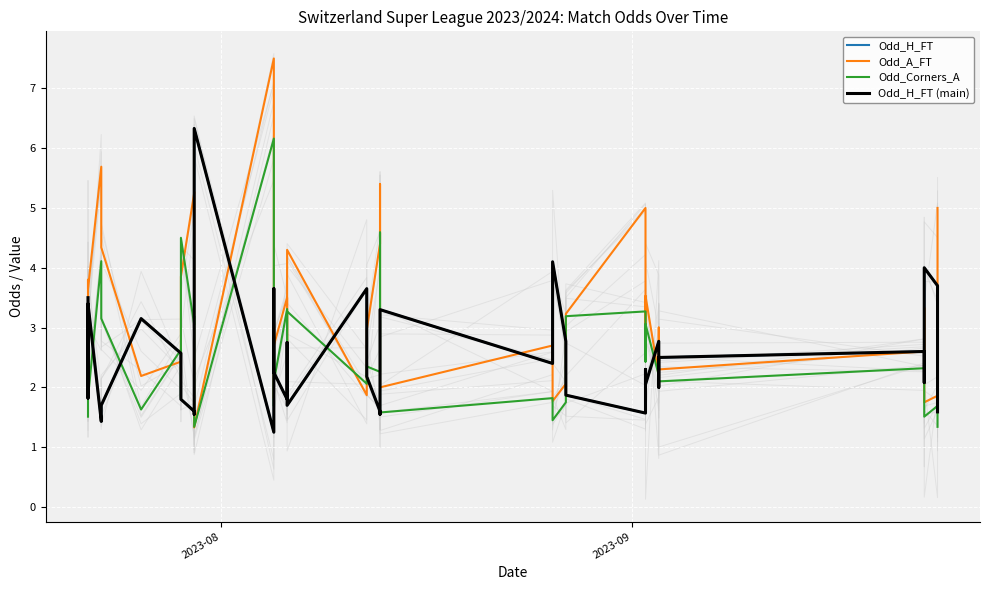

Which series ends up on top after the final intersection of Odd_H_FT and Odd_Corners_A?

Odd_H_FT